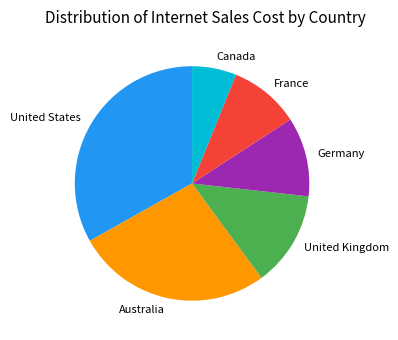

Combined, do United States and France account for over 50%?

No